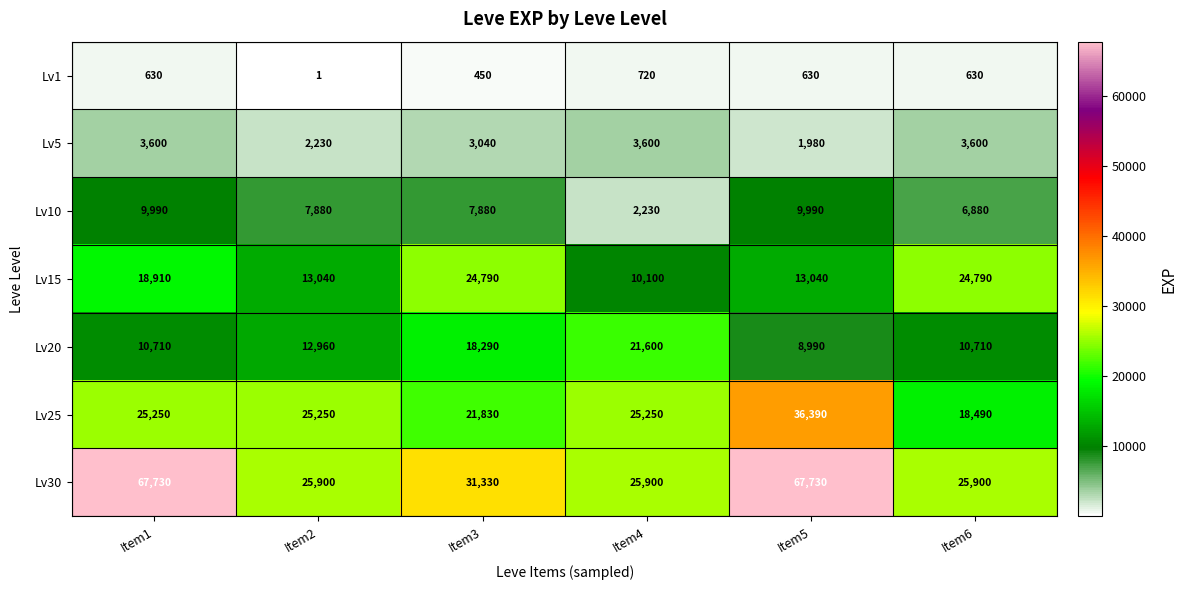

Which series has the widest spread of values?

Lv30